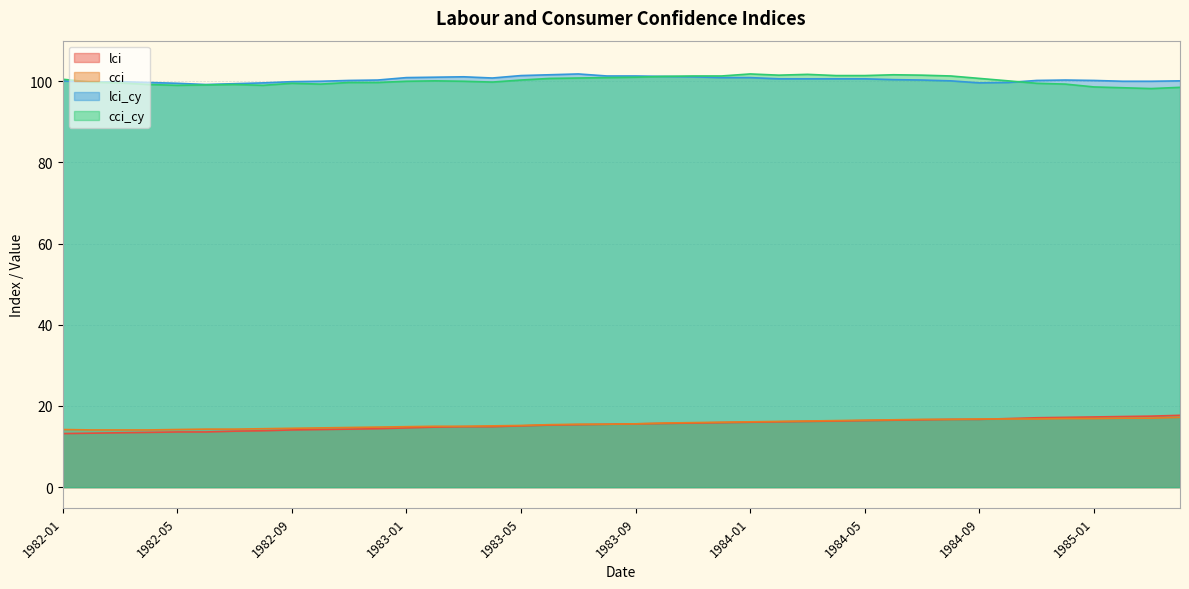

At which category does cci_cy reach its first local peak?

1982-07